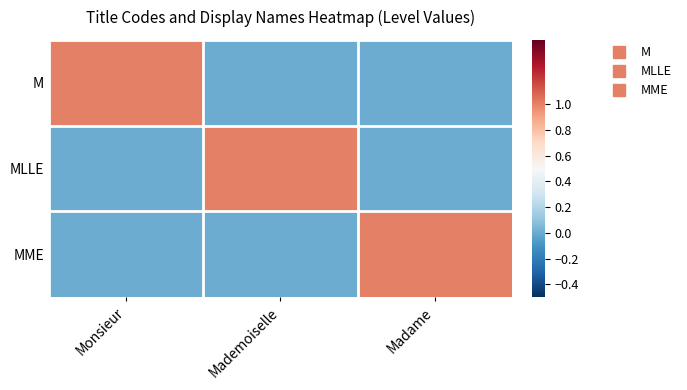

Reading left to right, what are all the values shown in this chart?

M: Monsieur=1	Mademoiselle=0	Madame=0
MLLE: Monsieur=0	Mademoiselle=1	Madame=0
MME: Monsieur=0	Mademoiselle=0	Madame=1